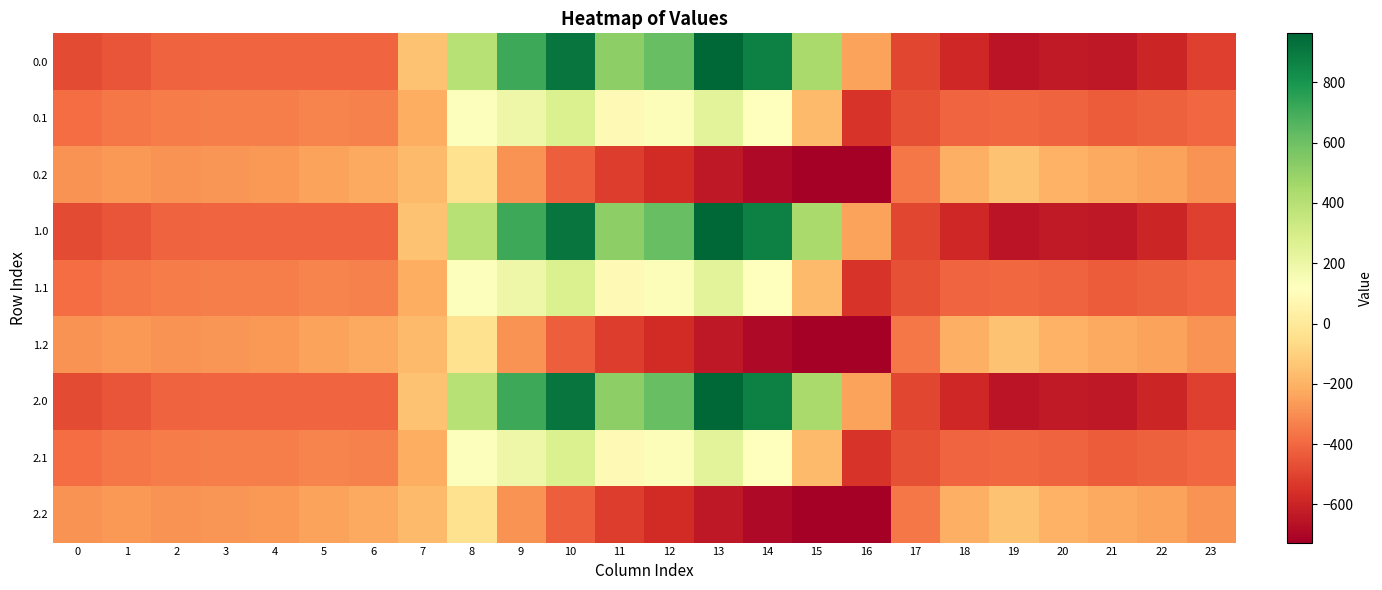

At which category is the sum across all series the highest?

10